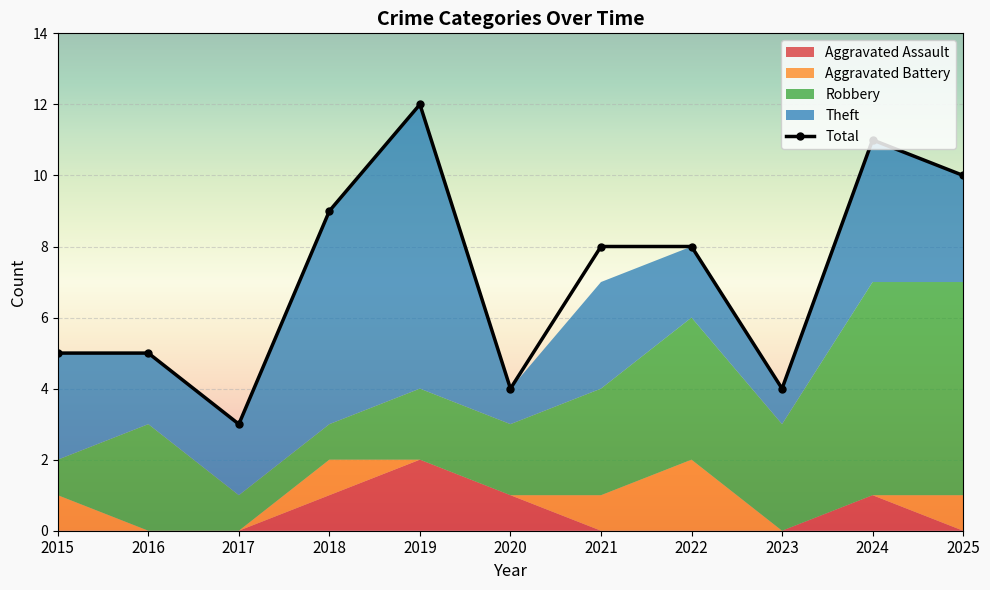

What is the minimum value for Robbery?

1